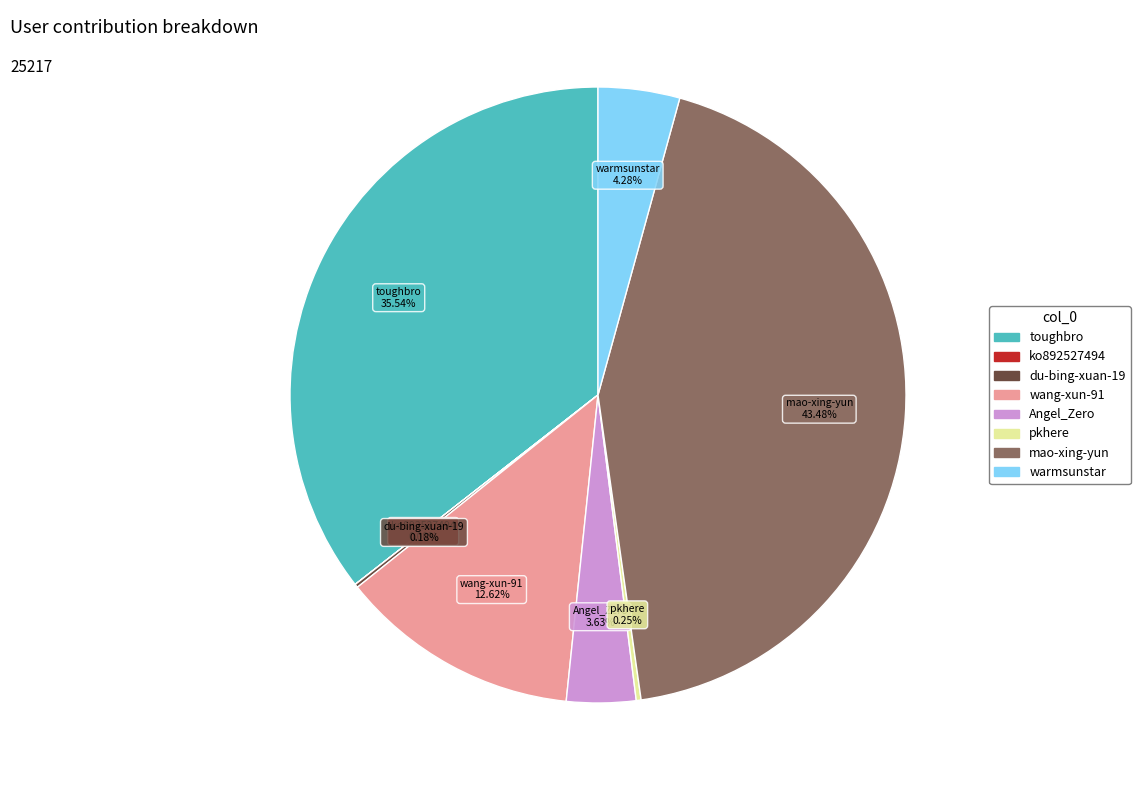

Which category has the biggest portion of the pie?

mao-xing-yun